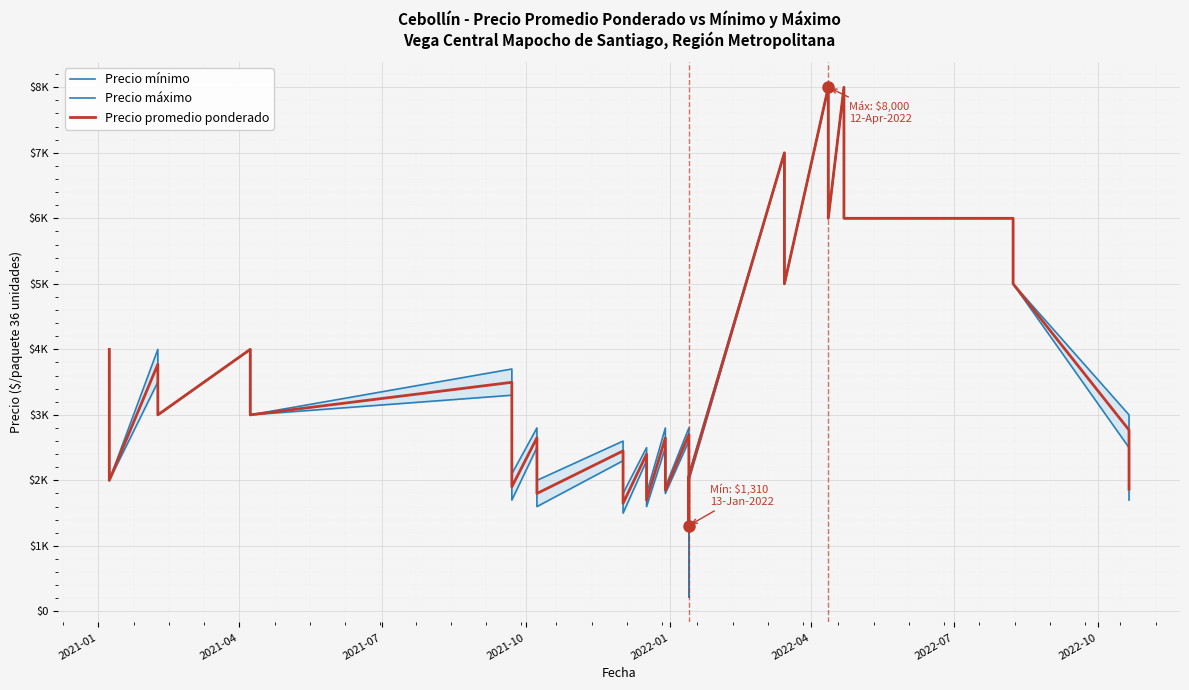

Is this an area chart (filled region under the line)?

No